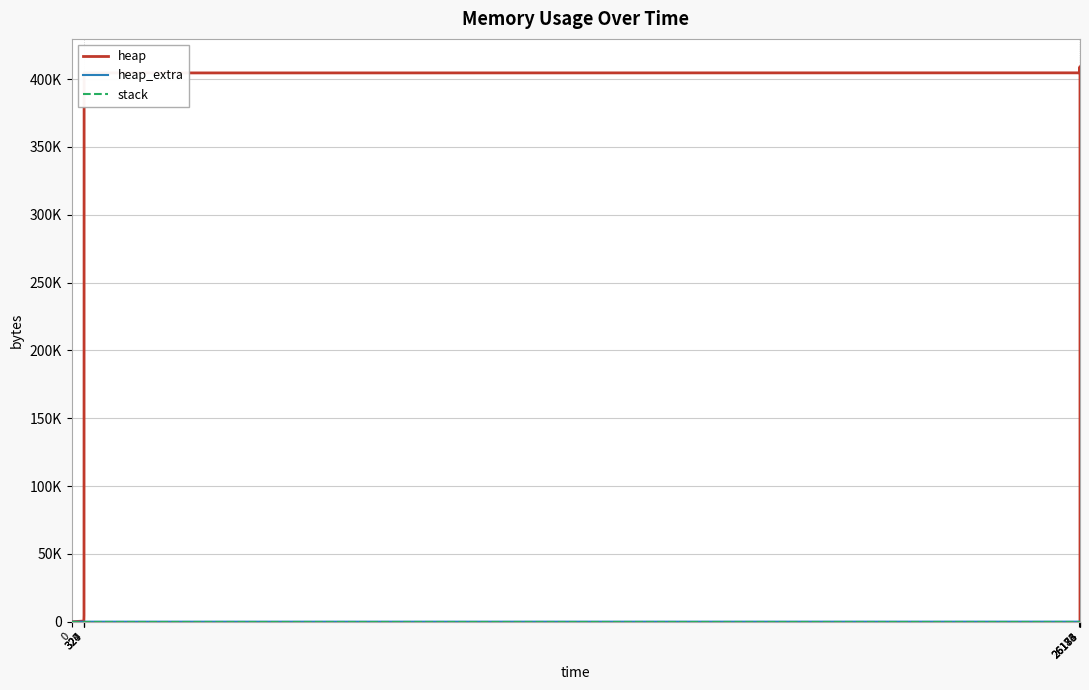

Does the chart display data point markers on the line(s)?

No